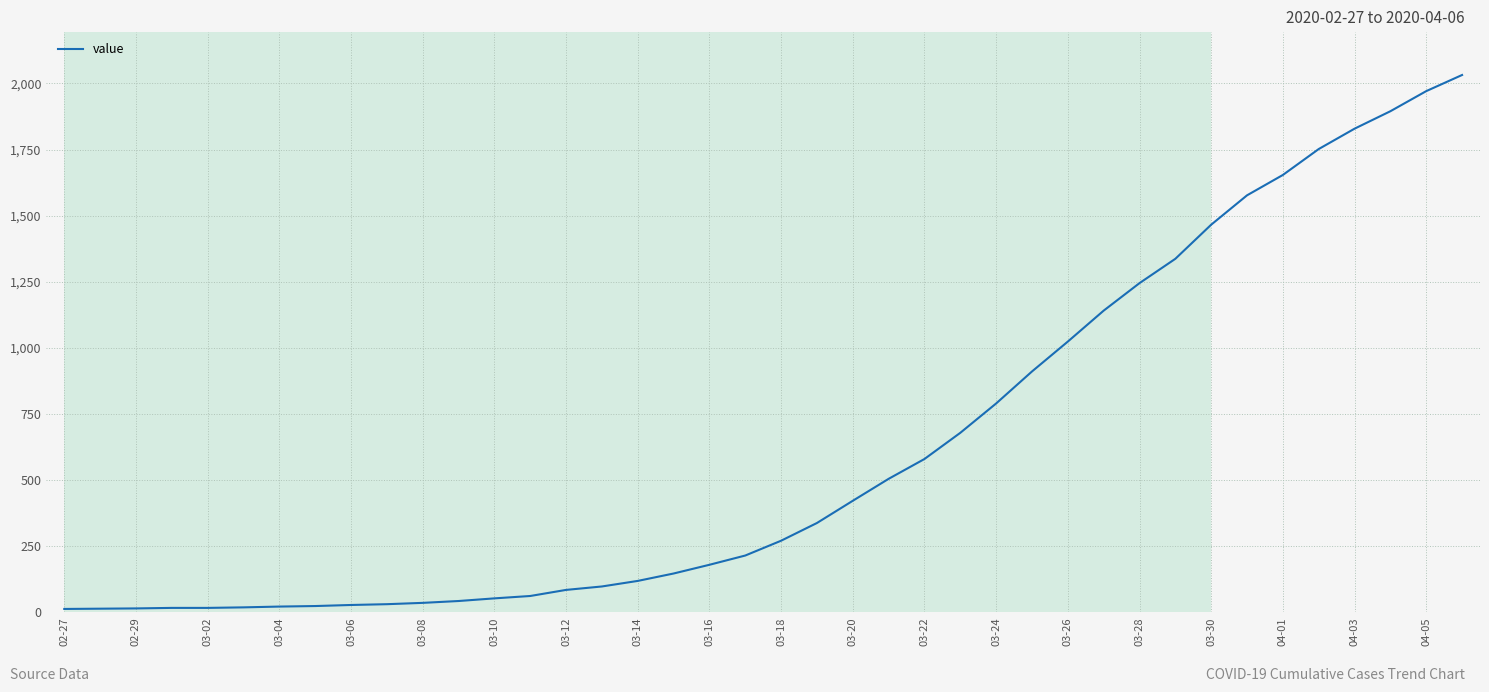

What is the difference between the maximum and minimum values?

2019